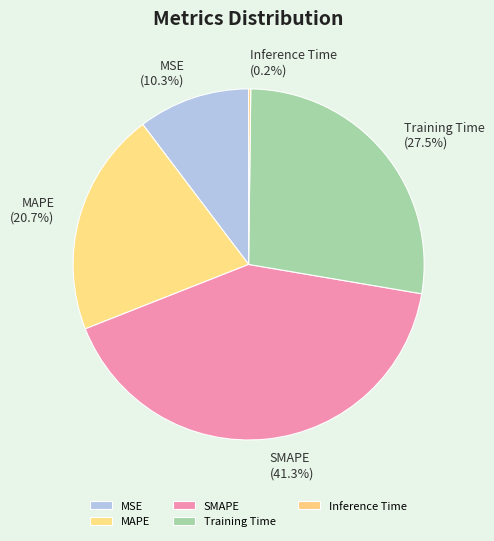

What is the largest slice in the pie chart?

SMAPE